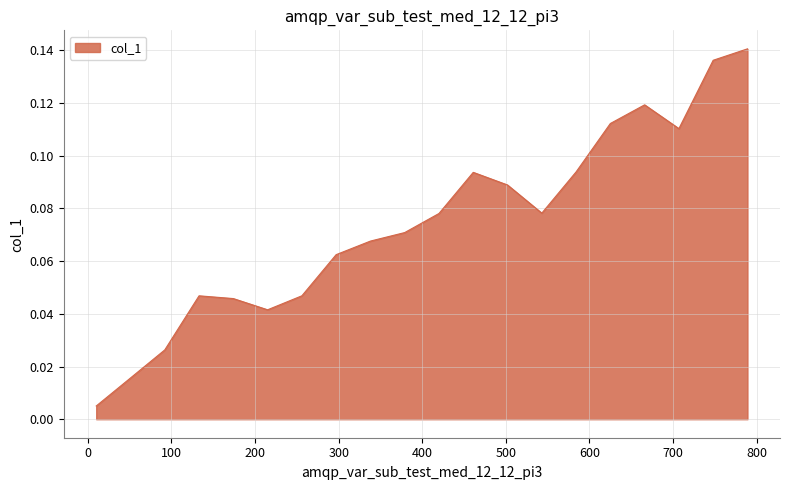

Rank the categories by value from lowest to highest.

10, 51, 92, 215, 174, 133, 256, 297, 338, 379, 420, 543, 502, 461, 584, 707, 625, 666, 748, 789